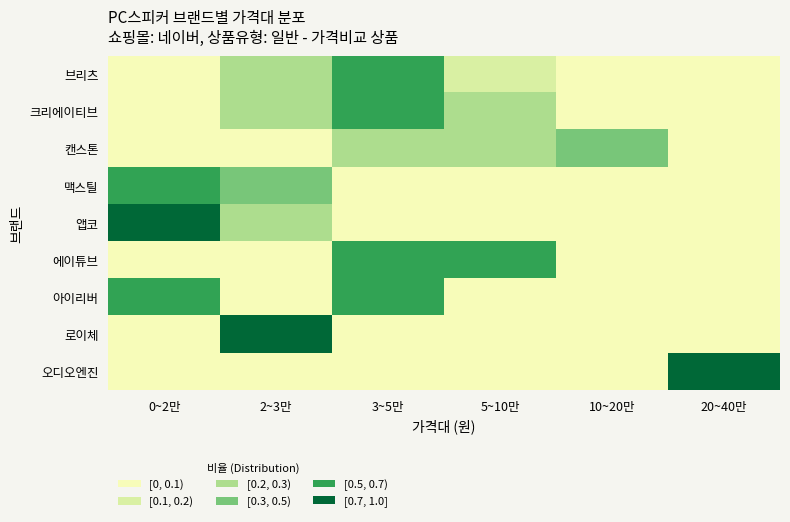

Reading left to right, what are all the values shown in this chart?

브리츠: 0~2만=0.0	2~3만=0.2	3~5만=0.5	5~10만=0.1	10~20만=0.1	20~40만=0.1
크리에이티브: 0~2만=0.0	2~3만=0.2	3~5만=0.5	5~10만=0.2	10~20만=0.0	20~40만=0.0
캔스톤: 0~2만=0.0	2~3만=0.0	3~5만=0.3	5~10만=0.3	10~20만=0.4	20~40만=0.0
맥스틸: 0~2만=0.7	2~3만=0.3	3~5만=0.0	5~10만=0.0	10~20만=0.0	20~40만=0.0
앱코: 0~2만=0.8	2~3만=0.2	3~5만=0.0	5~10만=0.0	10~20만=0.0	20~40만=0.0
에이튜브: 0~2만=0.0	2~3만=0.0	3~5만=0.5	5~10만=0.5	10~20만=0.0	20~40만=0.0
아이리버: 0~2만=0.5	2~3만=0.0	3~5만=0.5	5~10만=0.0	10~20만=0.0	20~40만=0.0
로이체: 0~2만=0.0	2~3만=1.0	3~5만=0.0	5~10만=0.0	10~20만=0.0	20~40만=0.0
오디오엔진: 0~2만=0.0	2~3만=0.0	3~5만=0.0	5~10만=0.0	10~20만=0.0	20~40만=1.0